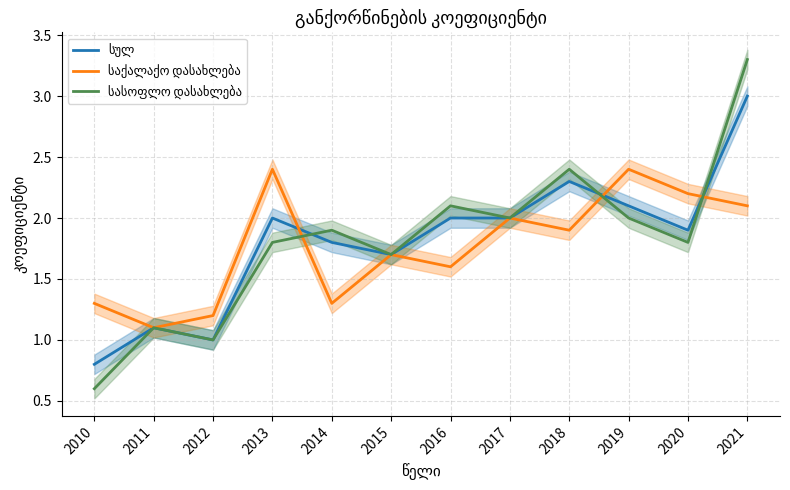

What is the difference between the საქალაქო დასახლება values at 2010 and 2019?

1.1